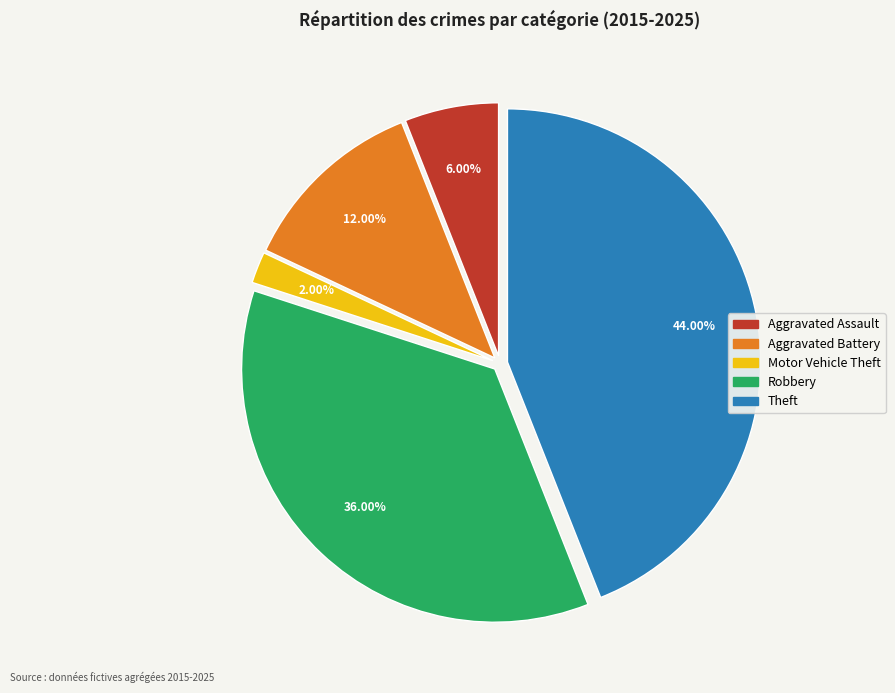

Which slice is the largest?

Theft